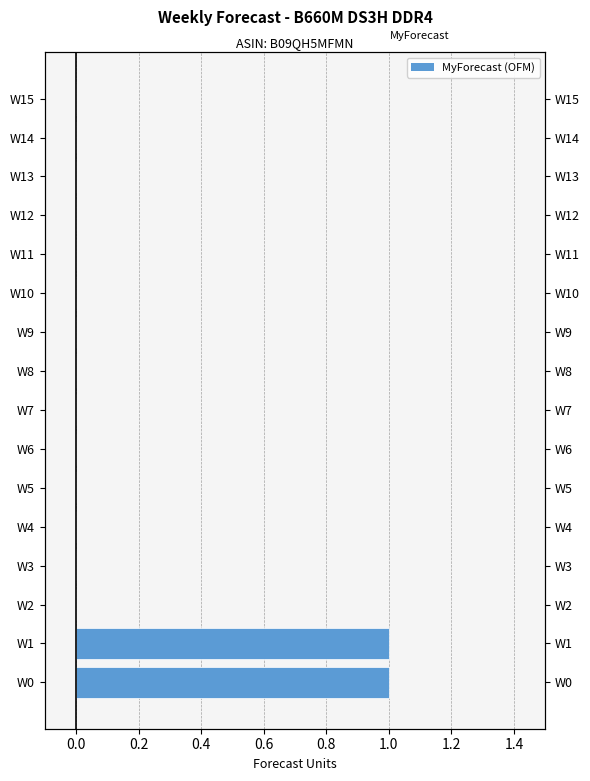

Reading left to right, extract all data points from this chart.

1	1	0	0	0	0	0	0	0	0	0	0	0	0	0	0